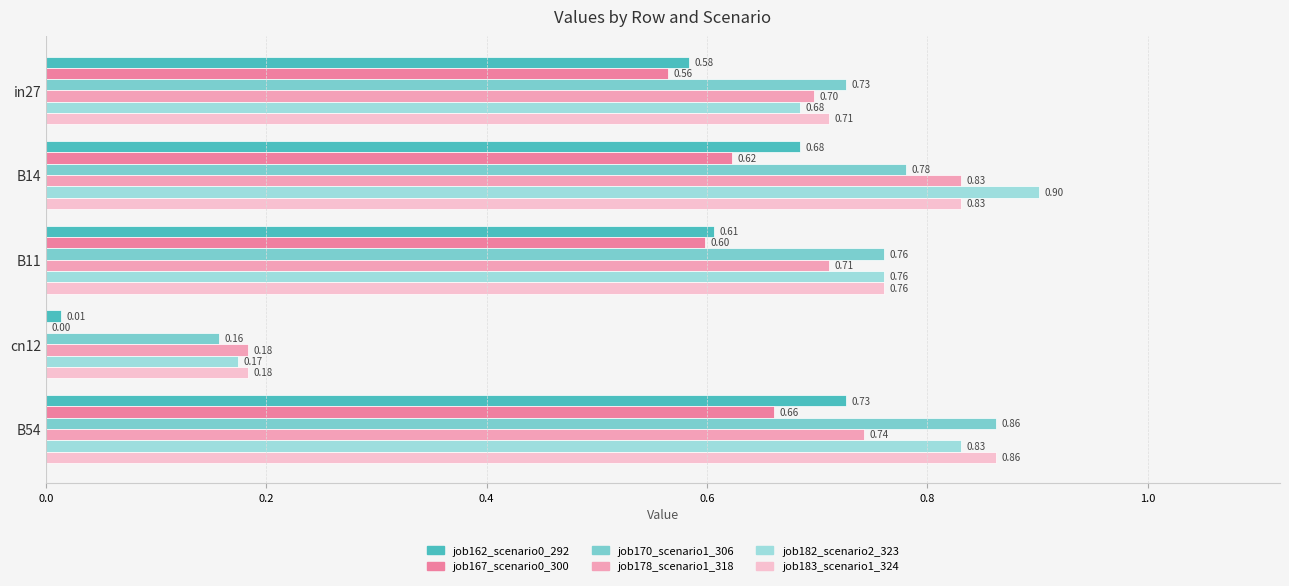

At which category is the sum across all series the highest?

B54